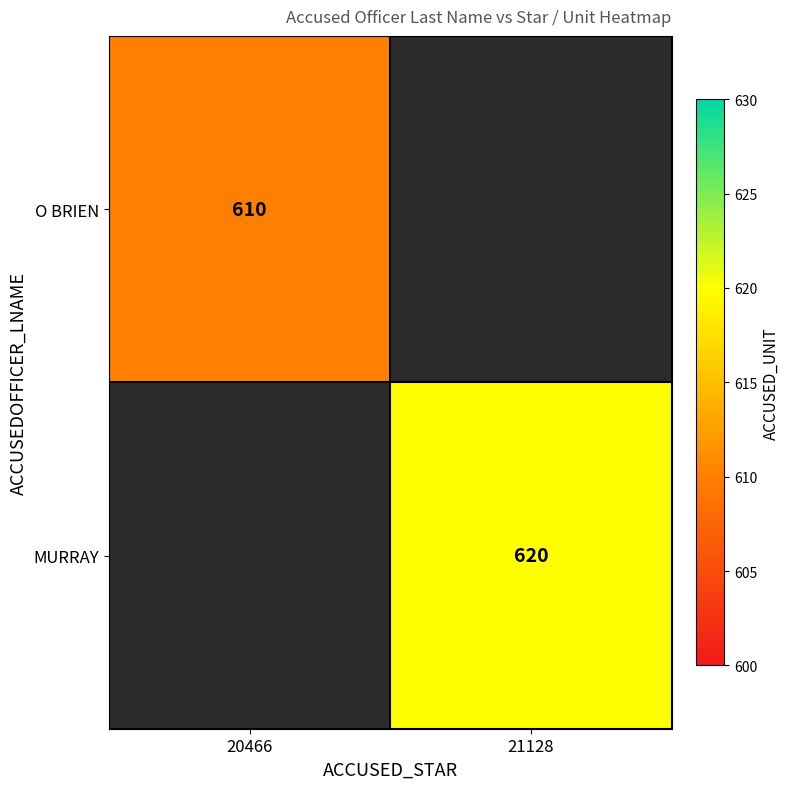

The value of O BRIEN at 20466 is 610. True or false?

True